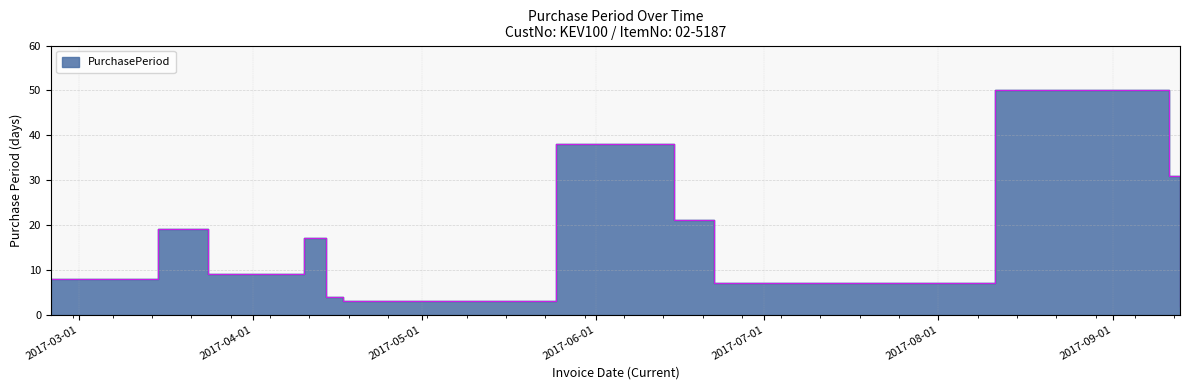

How many lines are shown in the chart?

1